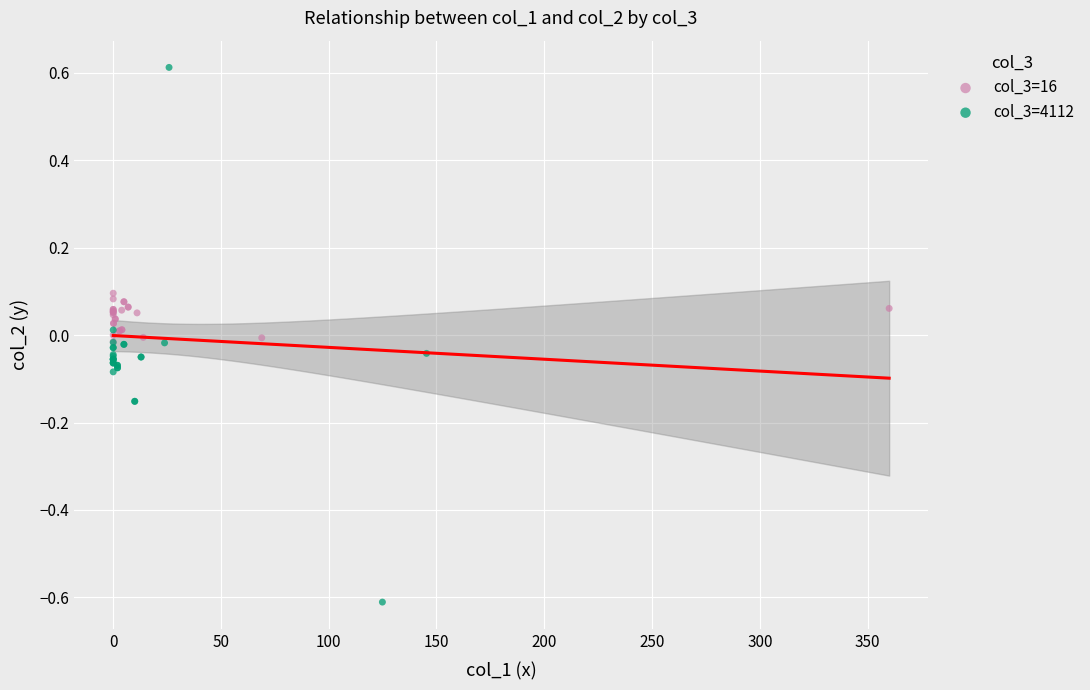

Which series reaches the maximum Y coordinate?

col_3=4112